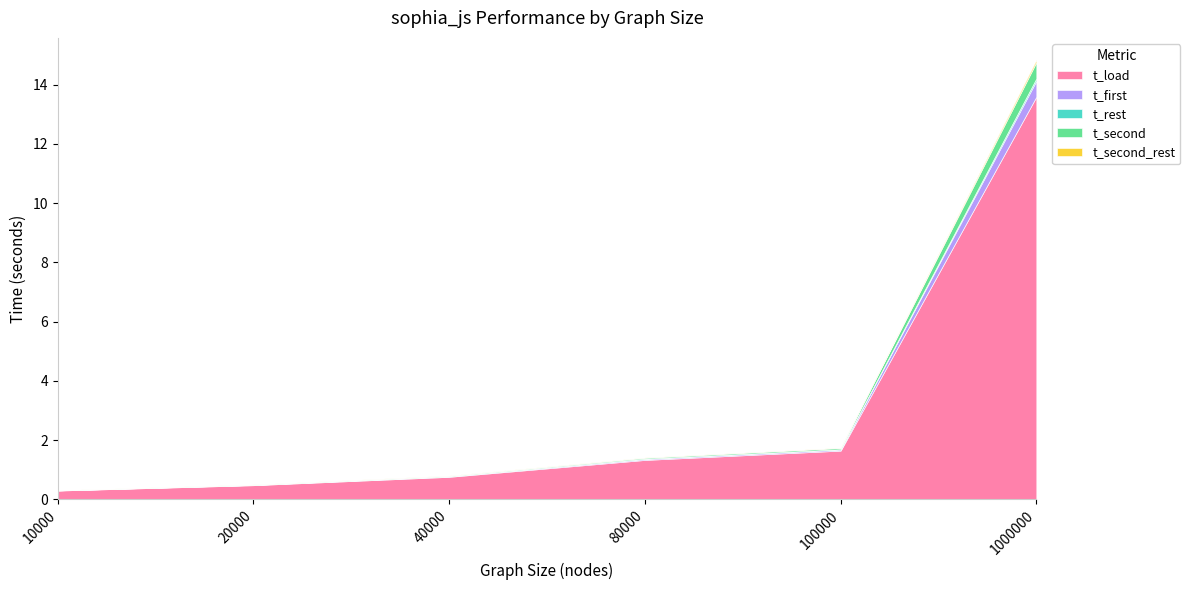

True or false: t_rest and t_second intersect in this chart.

False